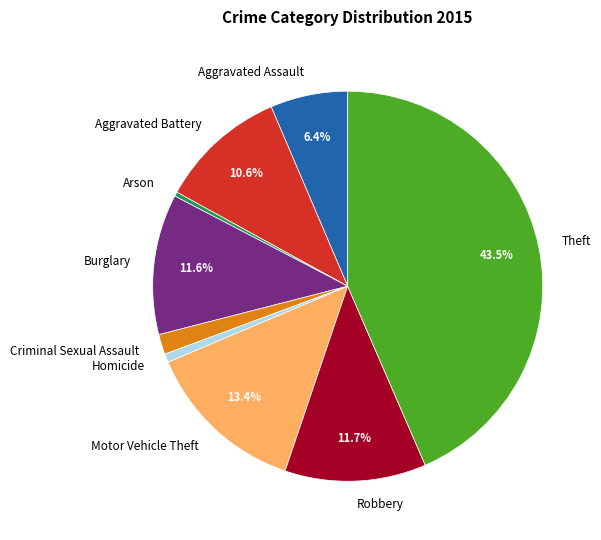

Between Aggravated Battery and Aggravated Assault, which is larger?

Aggravated Battery